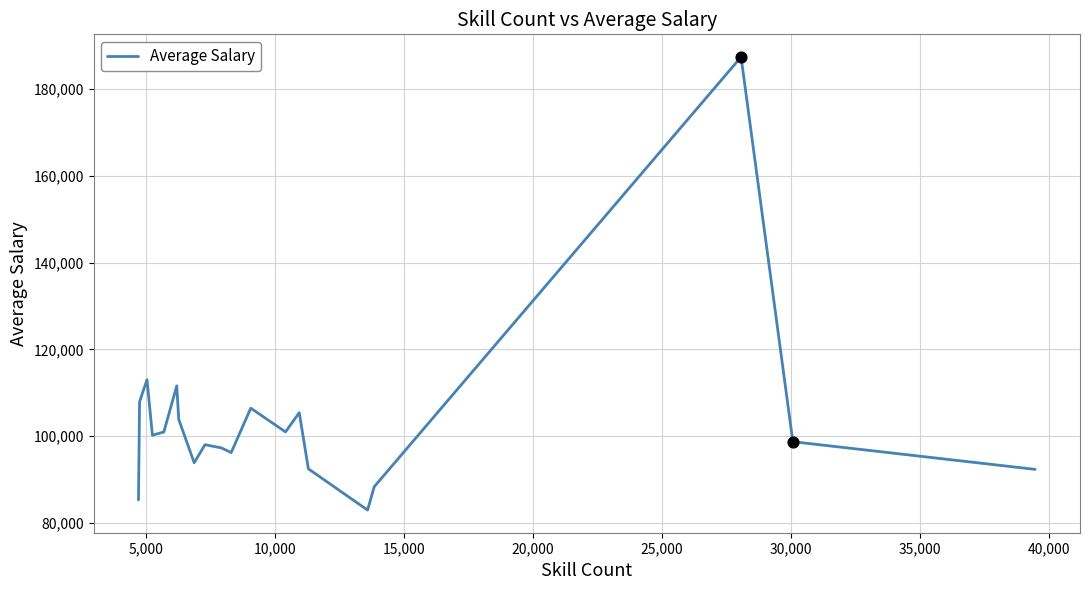

What is the difference between the maximum and minimum values?

104473